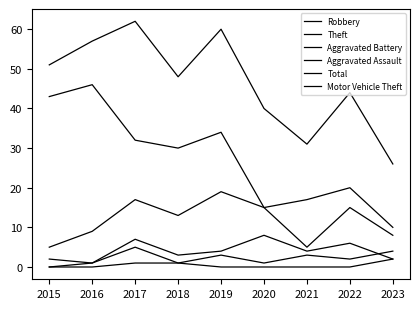

Does the chart display data point markers on the line(s)?

No